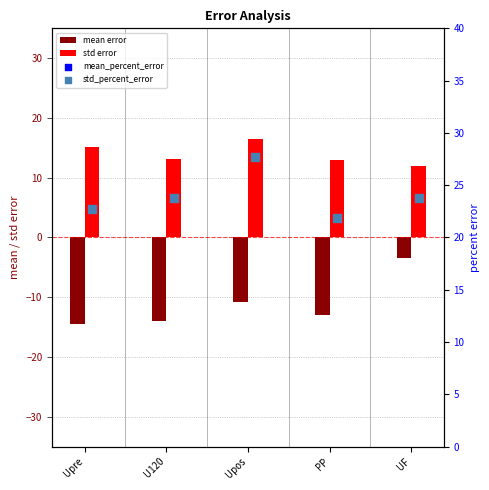

At which category is the sum across all series the highest?

UF